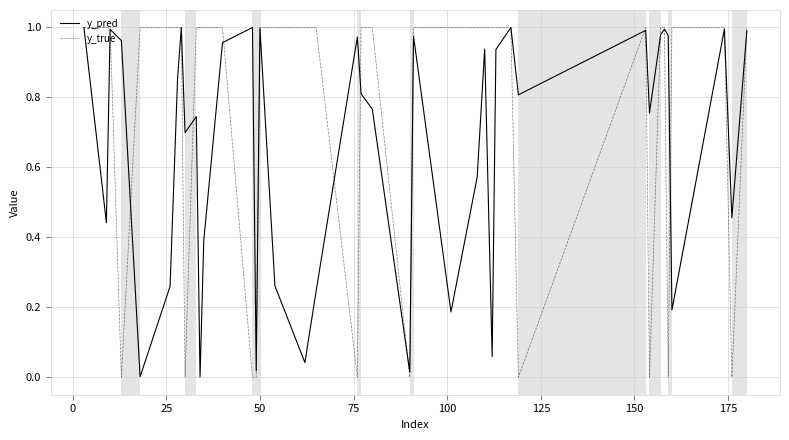

Which series has the largest range (max minus min)?

y_true